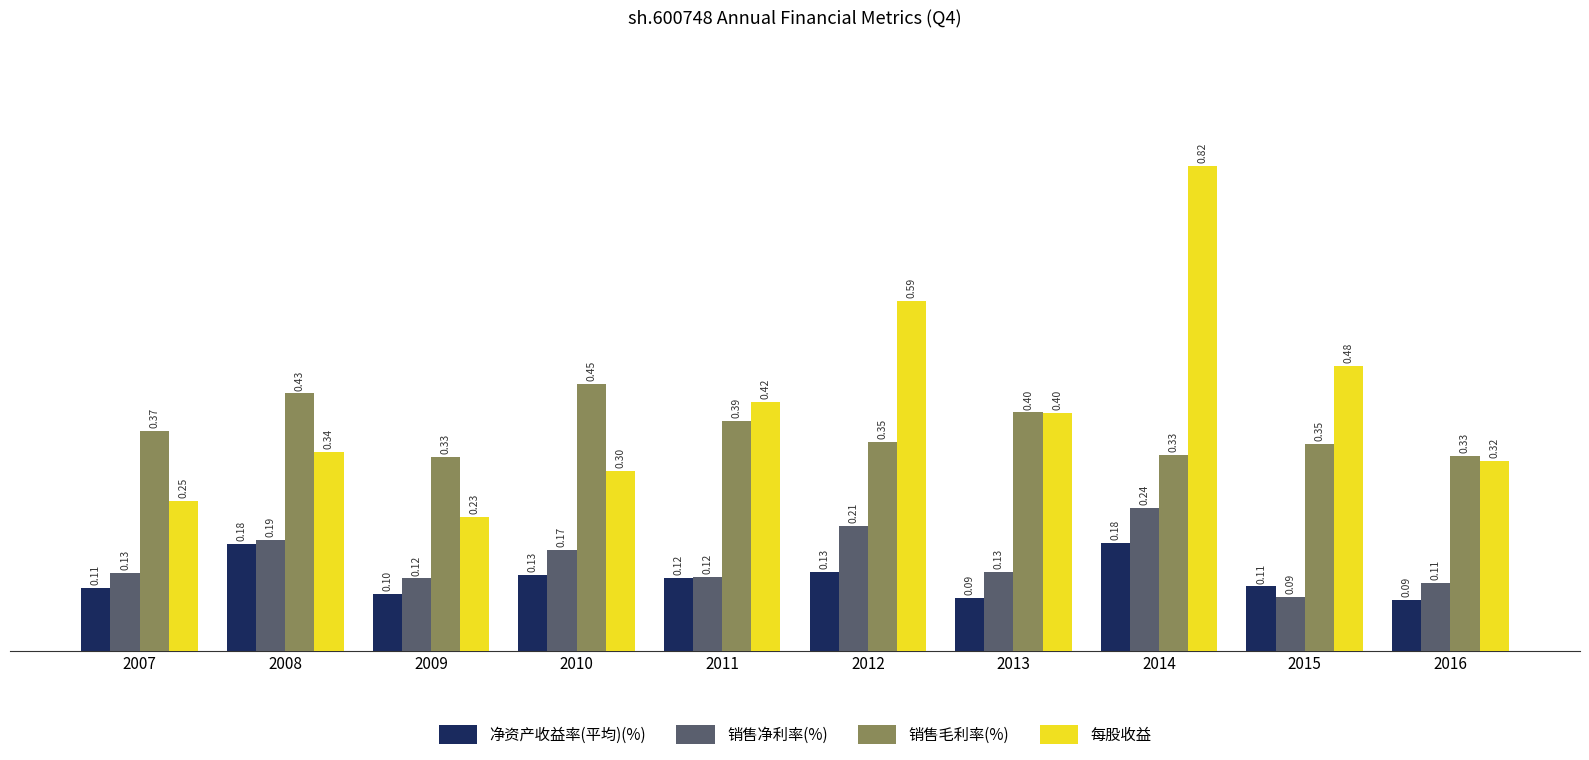

Is it true that 销售毛利率(%) equals 0.3 at 2014?

True